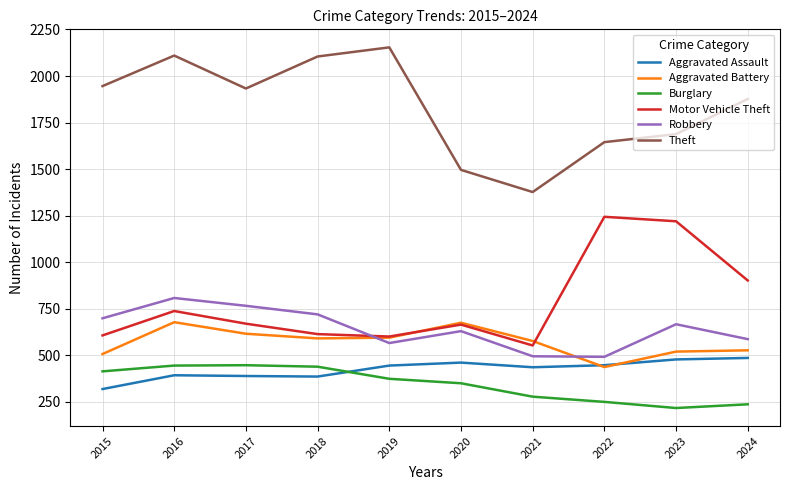

What is the greatest value displayed?

2154